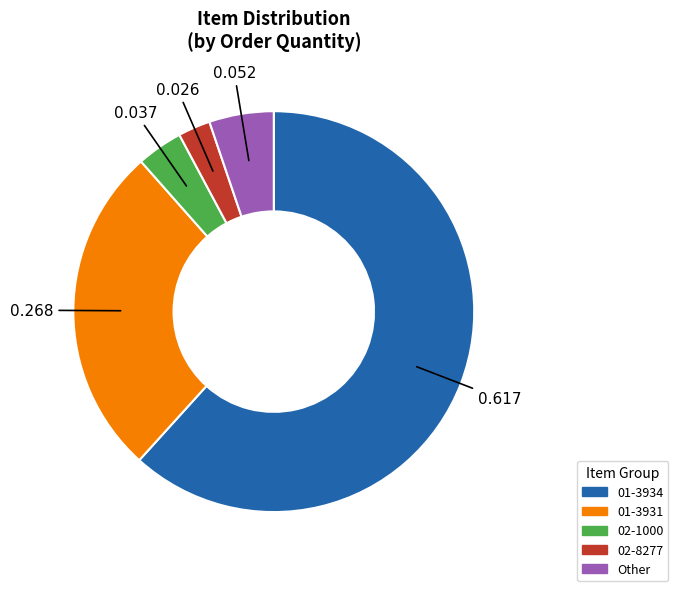

Is the sum of 01-3934 and 02-1000 greater than half?

Yes